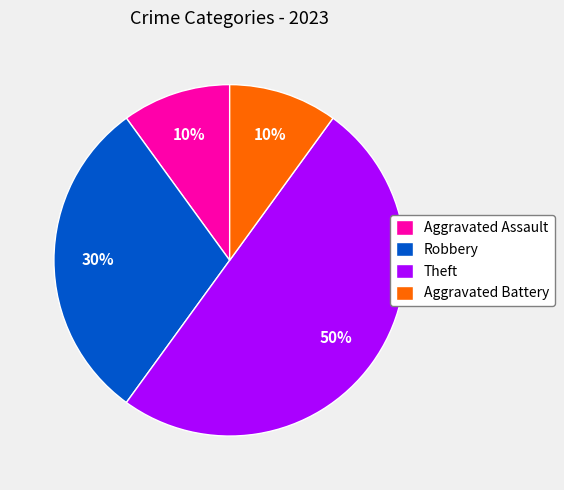

To the nearest percent, what is the difference between the largest and smallest slice percentages?

40%